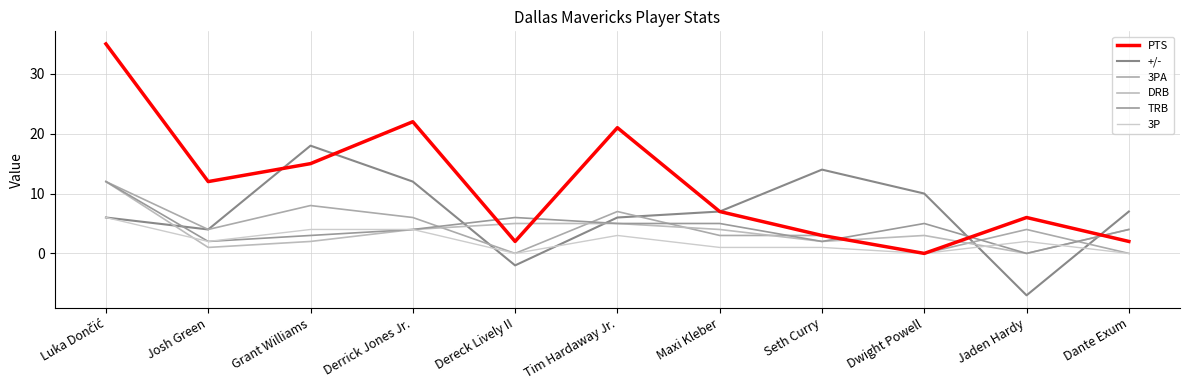

What is the minimum value shown in the chart?

-7